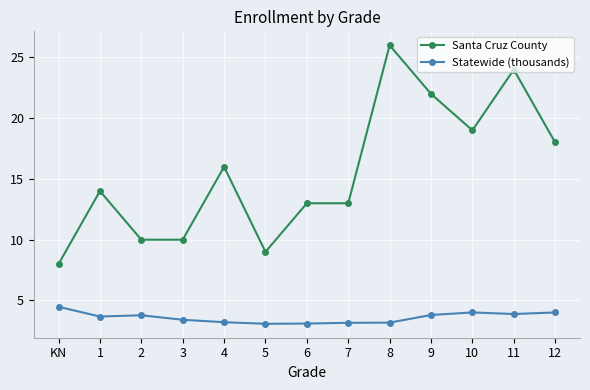

What is the difference between the highest and lowest values at 5?

5.9